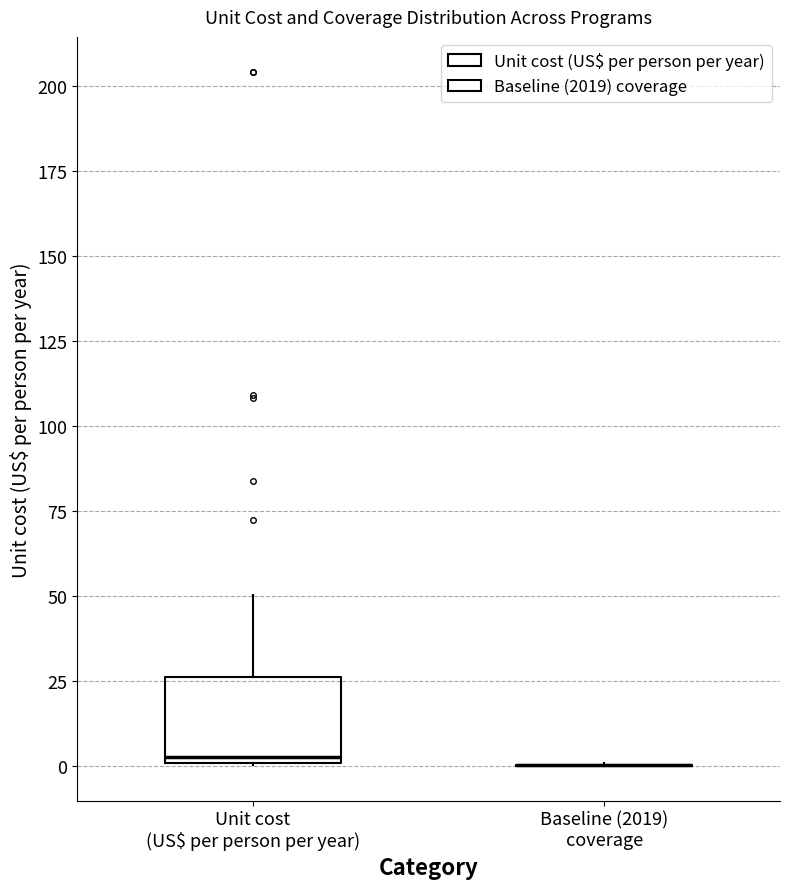

Which box is the tallest, from its lower edge to its upper edge?

Unit cost (US$ per person per year)